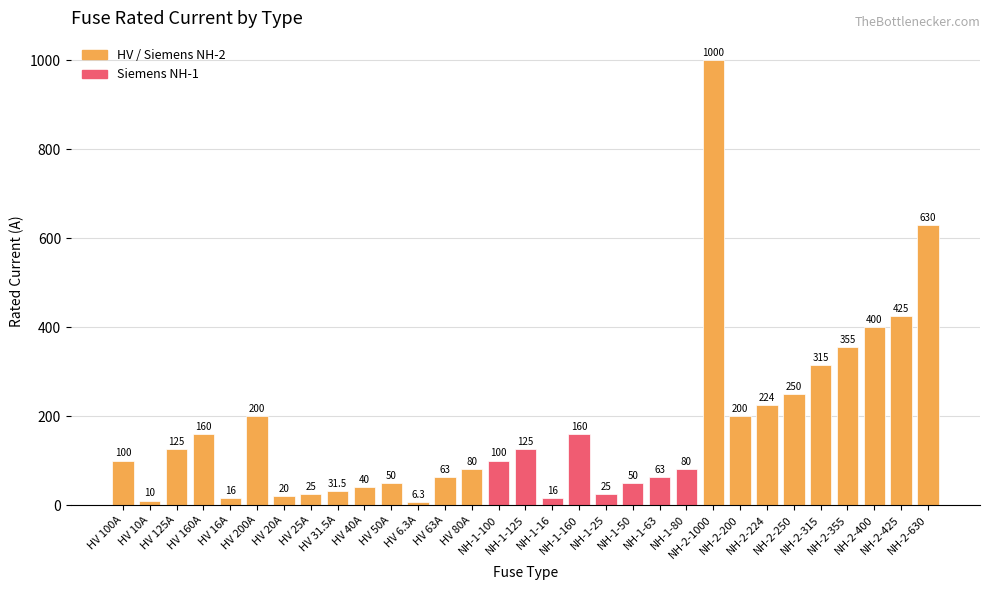

Is it true that the value at NH-1-160 is 34.1?

False